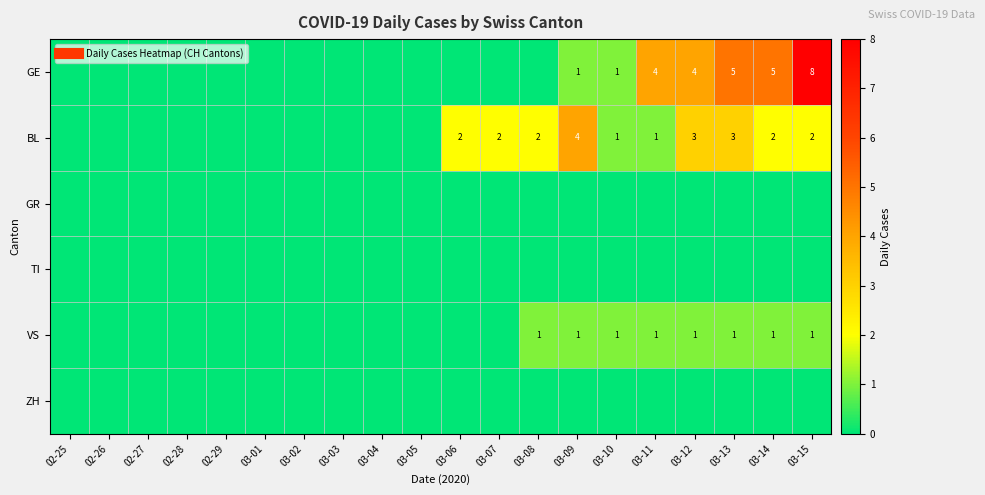

Rank the series by their maximum value, from highest to lowest.

GE, BL, VS, GR, TI, ZH